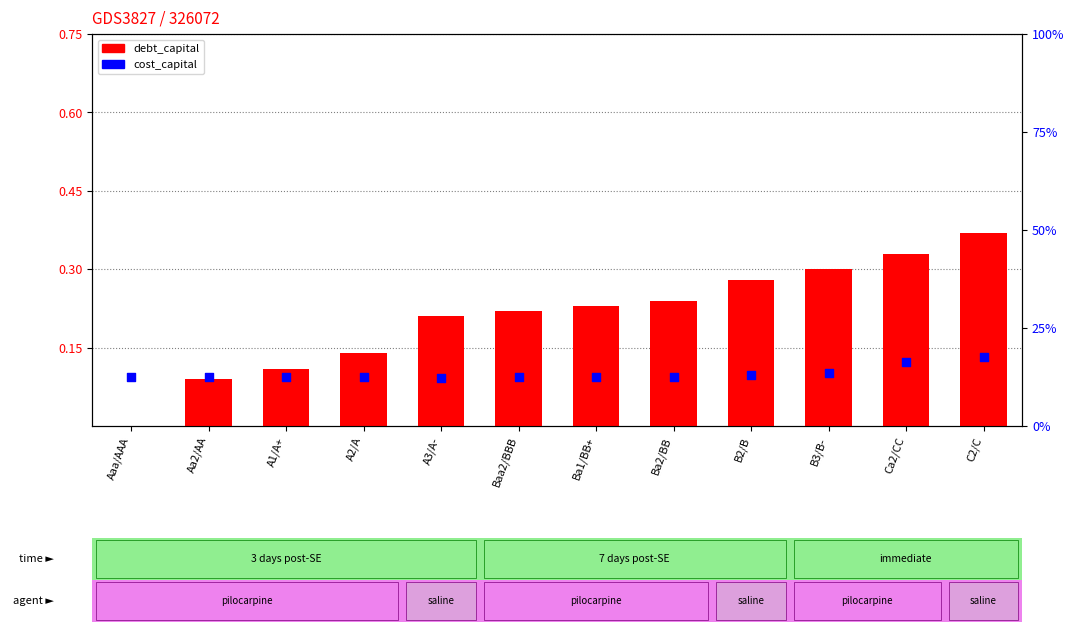

Which series has the largest total across all categories?

cost_capital